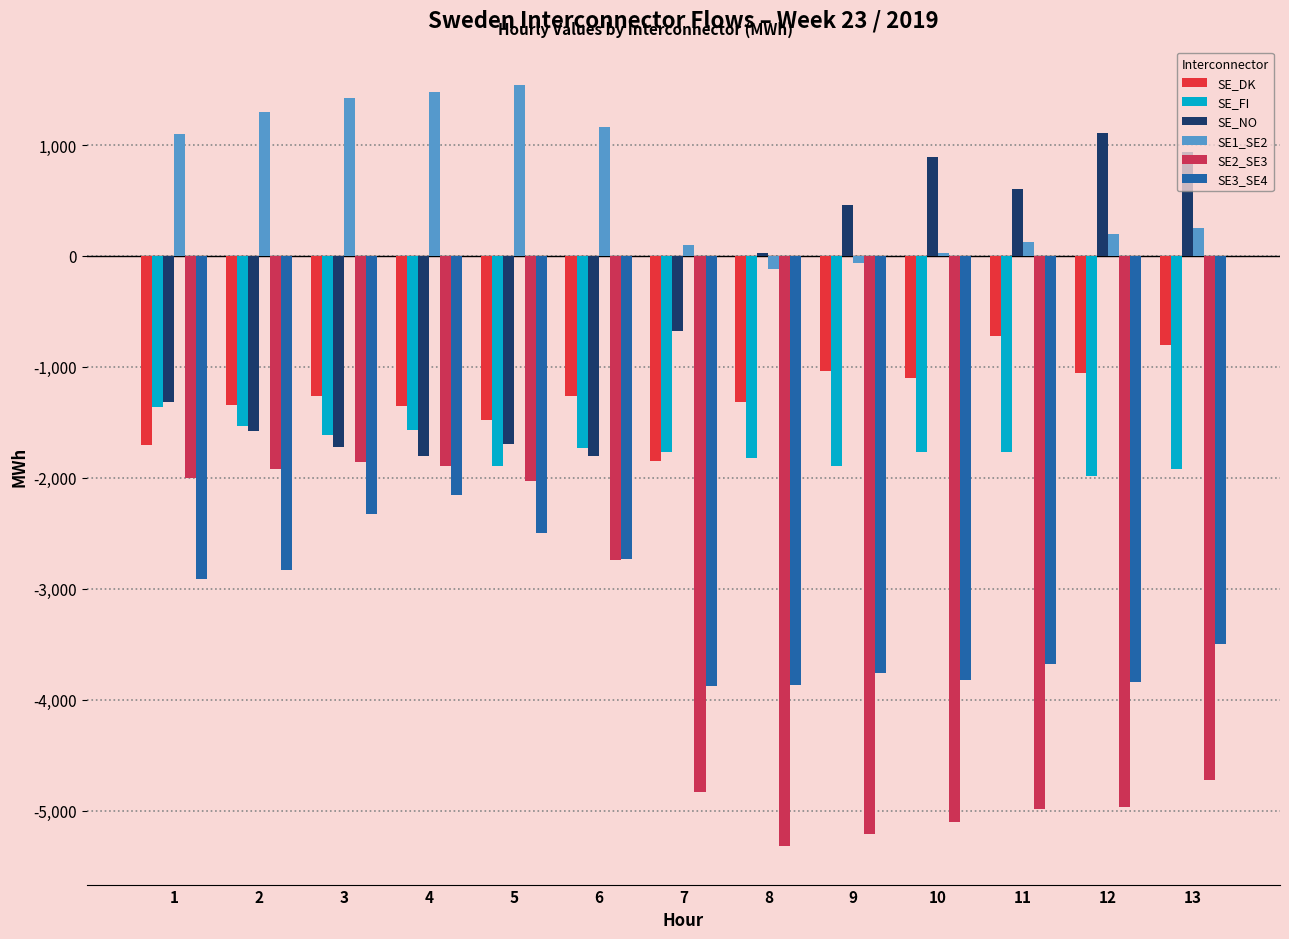

How many categories are shown in the chart?

13